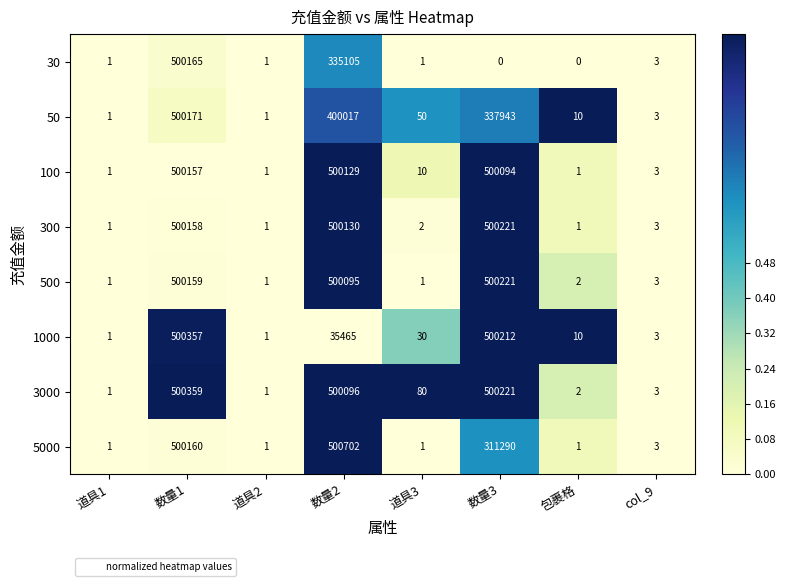

What is the difference between the 50 values at 包裹格 and col_9?

7